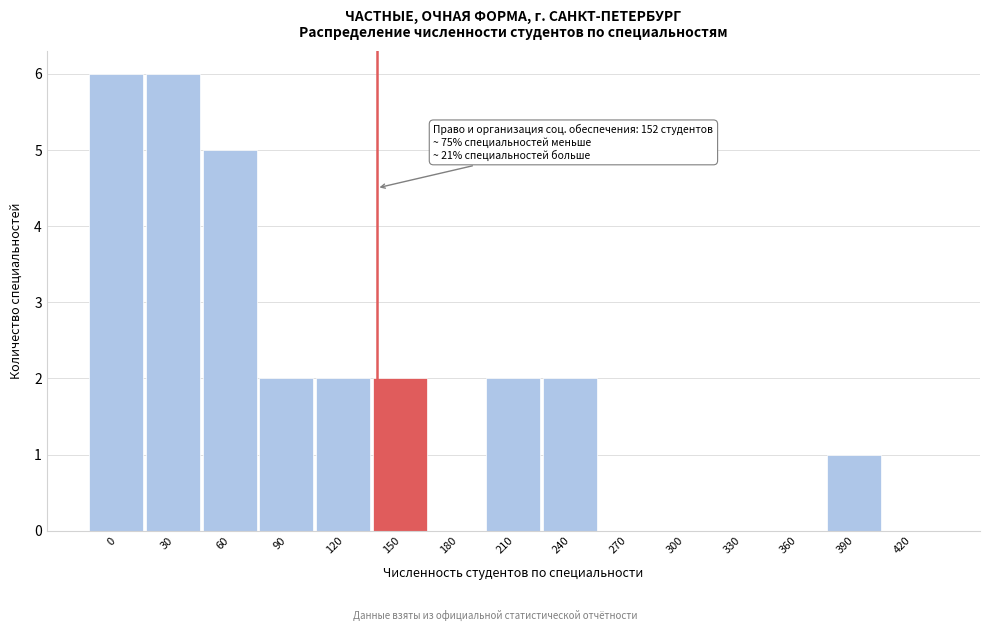

Reading left to right, extract all data points from this chart.

0=6	30=6	60=5	90=2	120=2	150=2	180=0	210=2	240=2	270=0	300=0	330=0	360=0	390=1	420=0